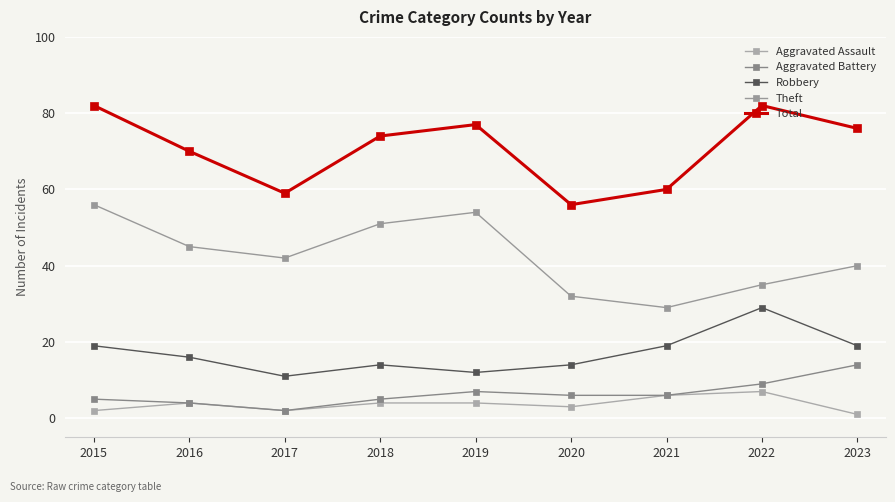

Where is the first local minimum for Aggravated Assault?

2017